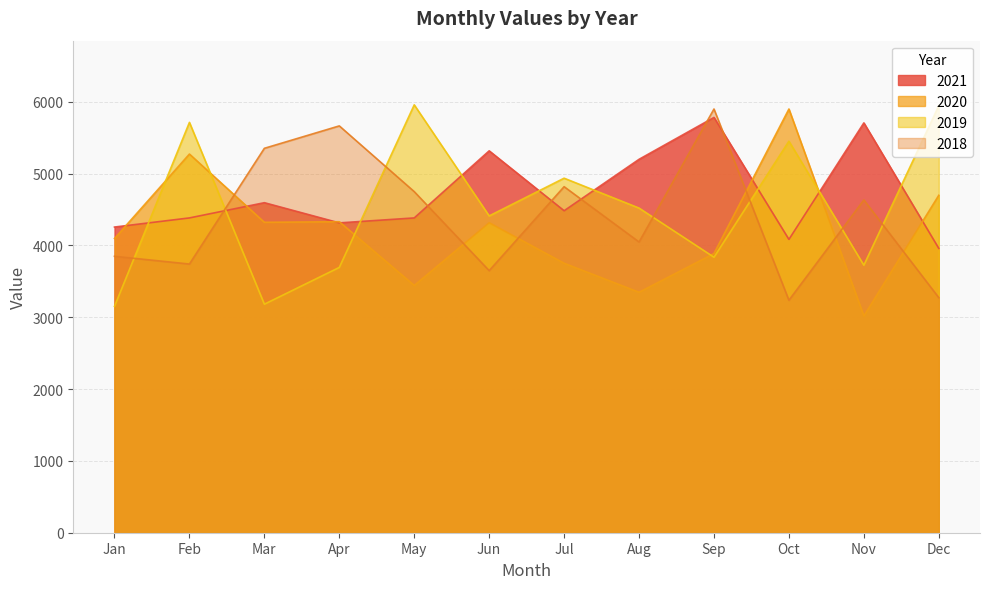

How many values in the 2020 series exceed 4315?

5